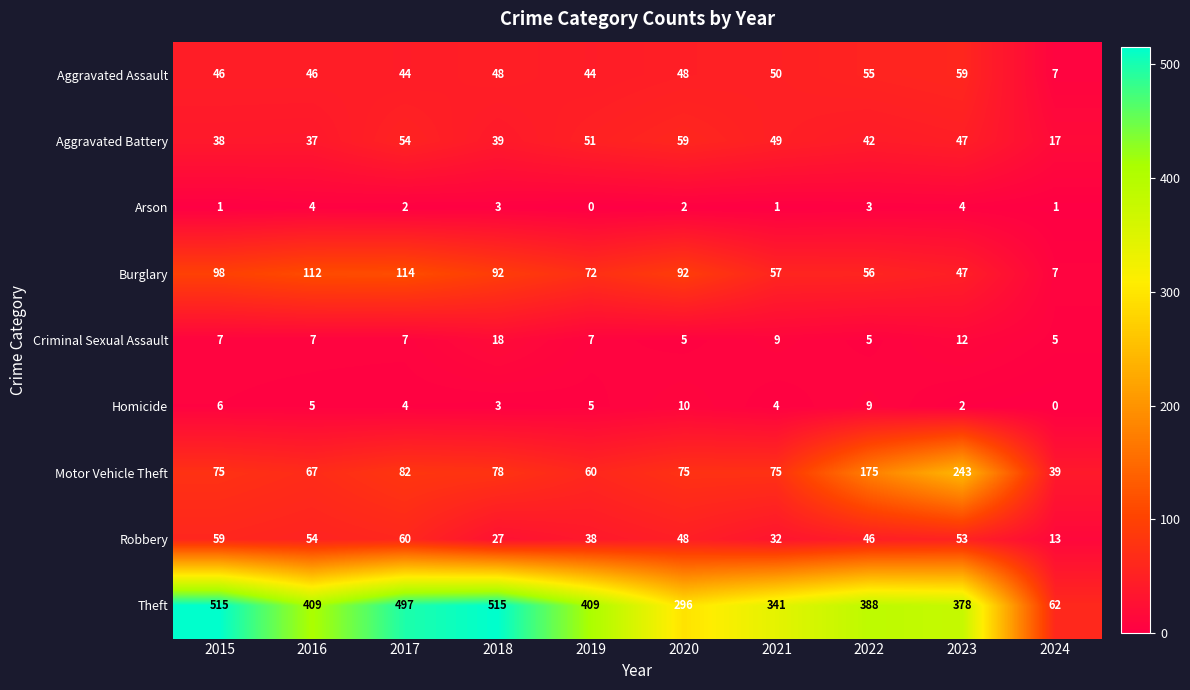

Is it true that Aggravated Assault equals 50 at 2021?

True